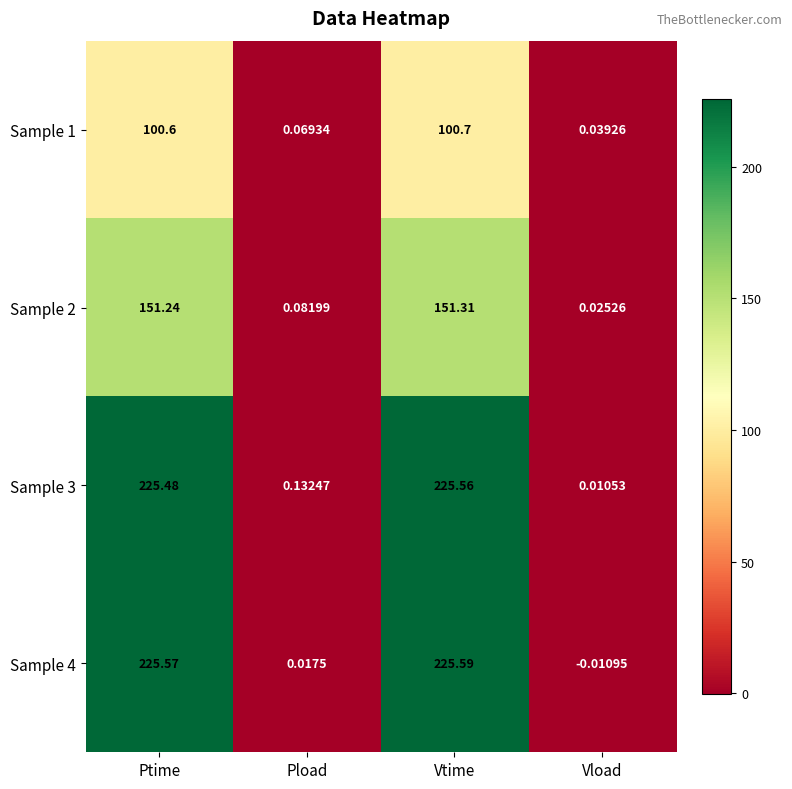

Which category has the lowest value across all series?

Vload